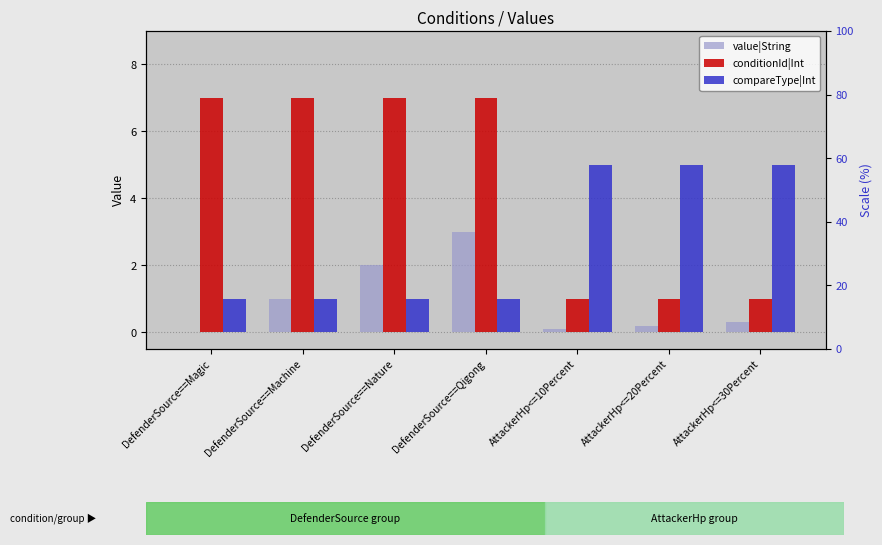

At which label is conditionId|Int closest to 4?

DefenderSource==Magic